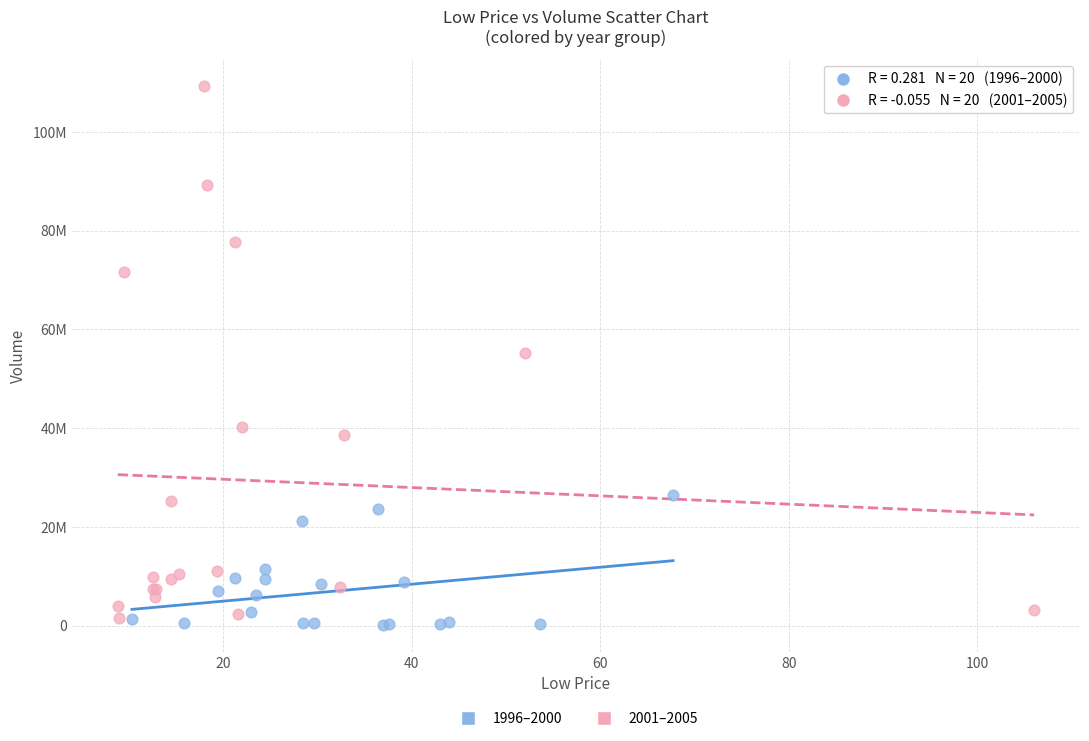

Which series has the widest spread of Y values?

2001–2005